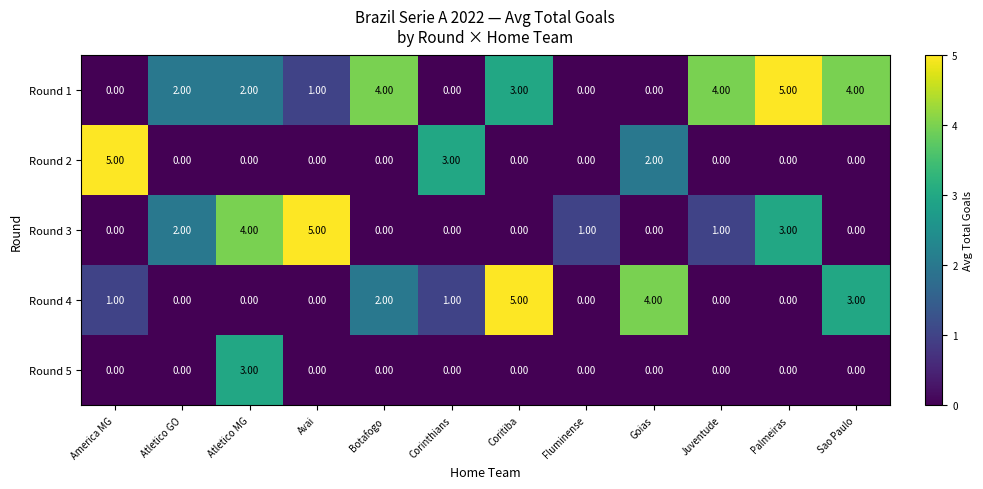

Where is Round 2 nearest to the value 2?

Goias